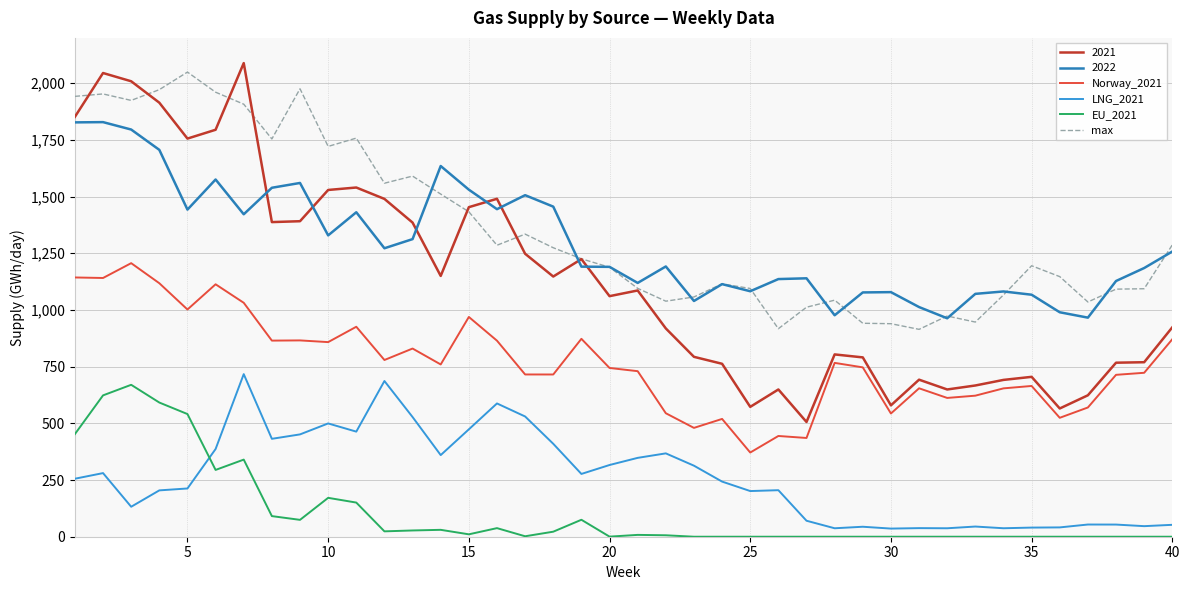

What is the maximum value for 2021?

2088.9